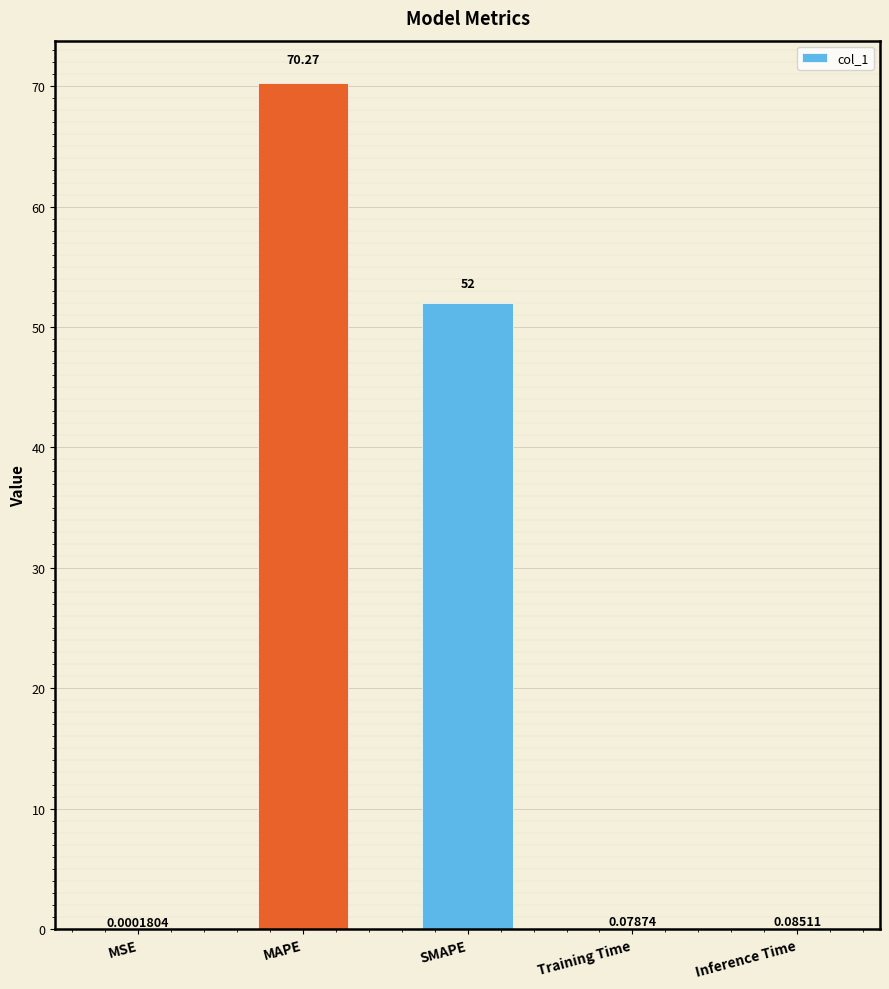

Are the bars grouped side by side (vs. stacked)?

No